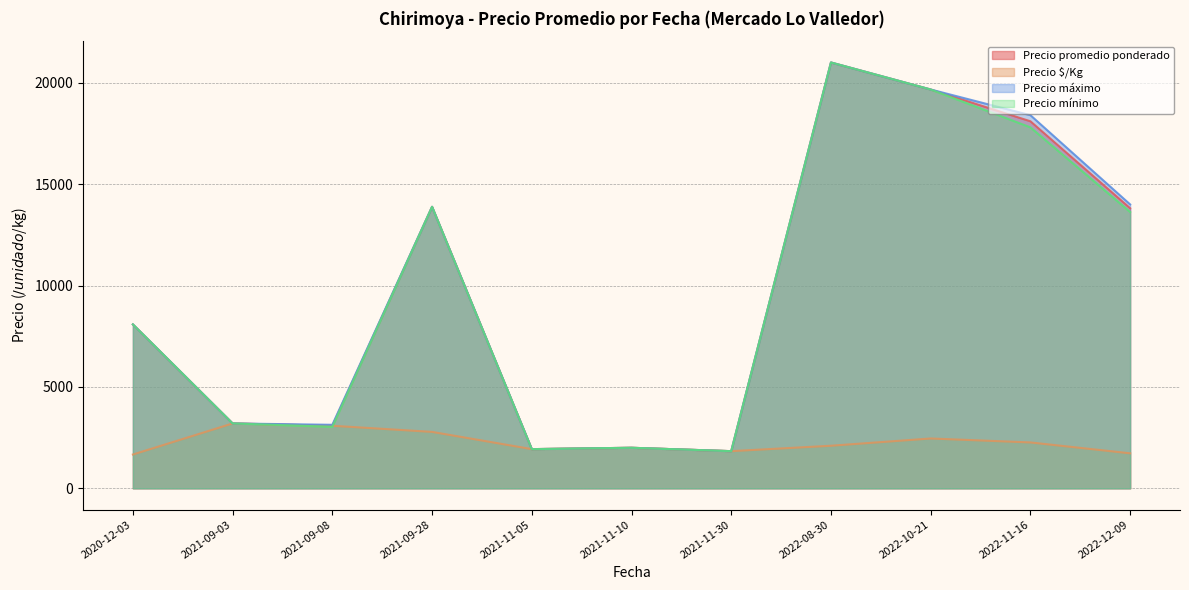

Which series changed the most between 2021-09-28 and 2022-08-30?

Precio promedio ponderado